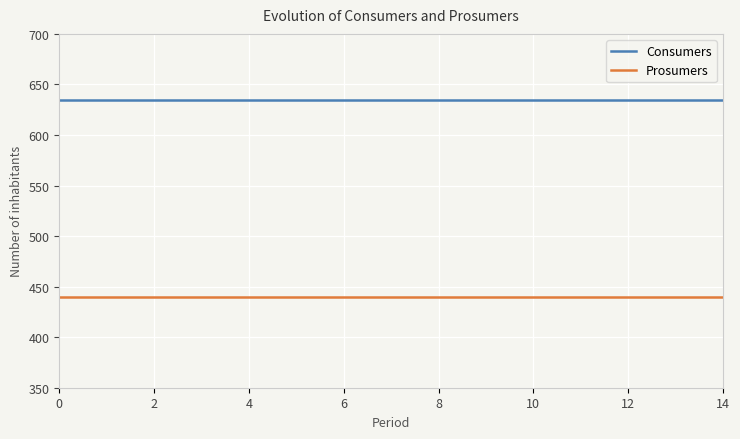

True or false: Prosumers and Consumers intersect in this chart.

False